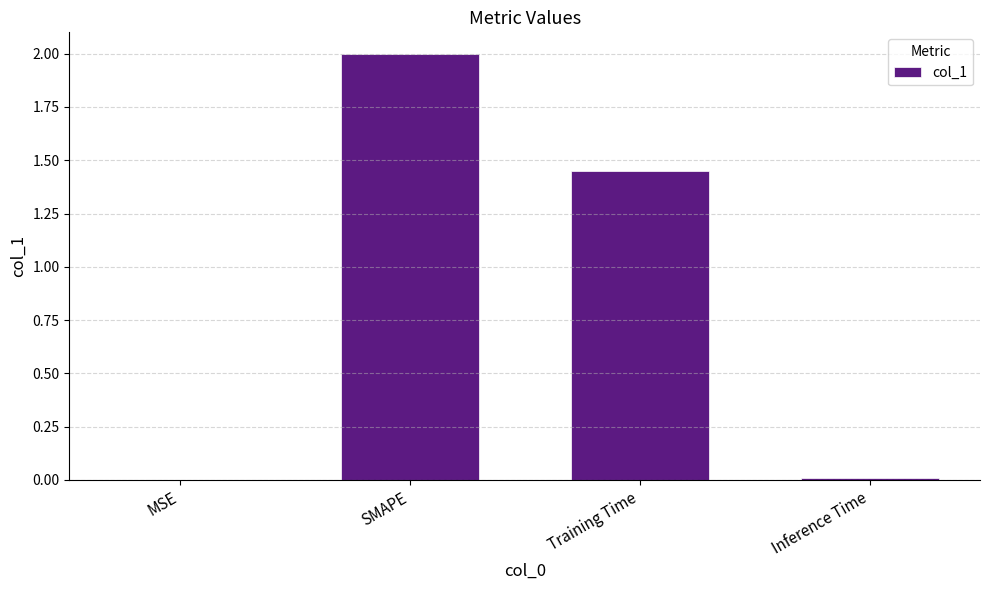

Between MSE and Training Time, which is larger?

Training Time